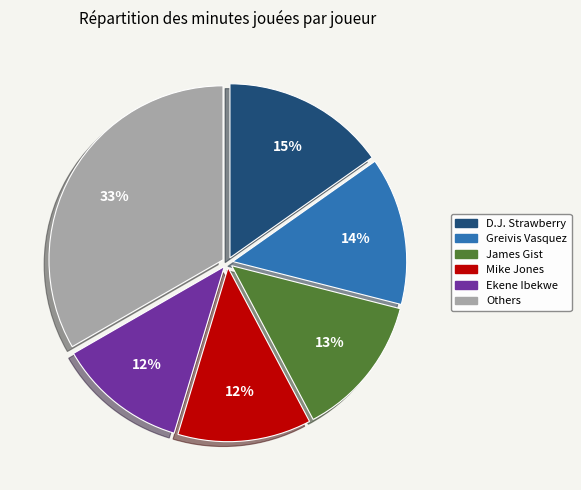

Is it true that Mike Jones is 24% of the pie?

False